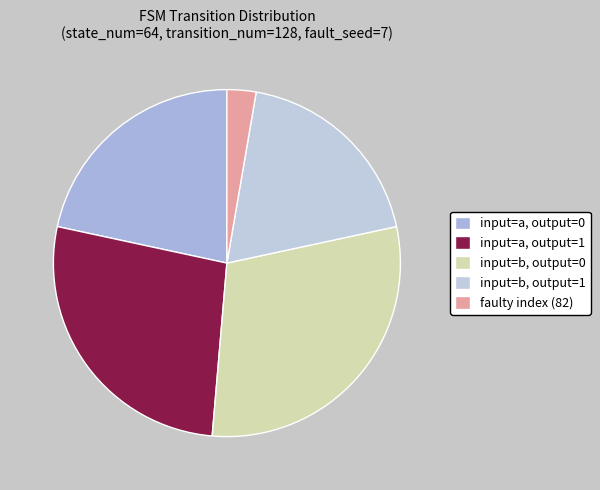

How many segments does this pie chart have?

5